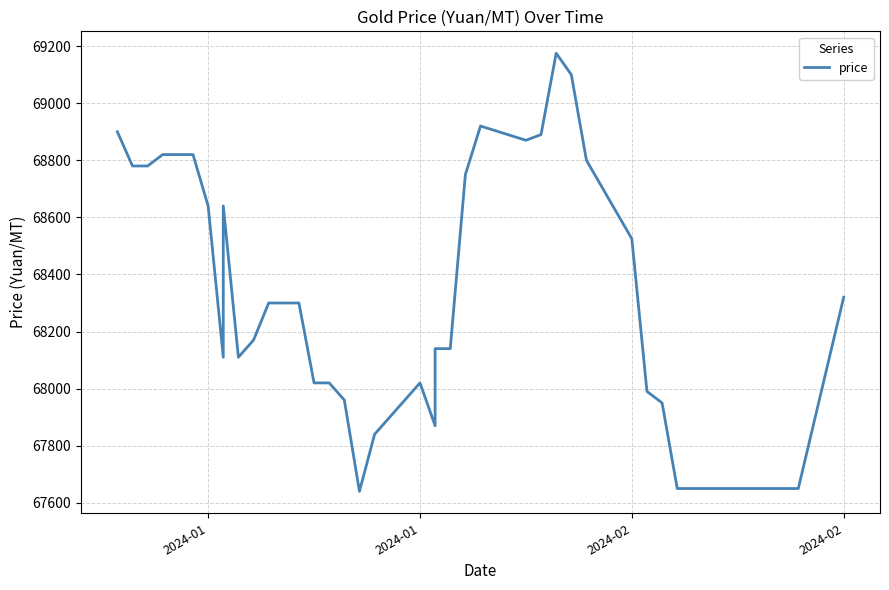

How many points are lower than both their immediate neighbors (excluding endpoints)?

5